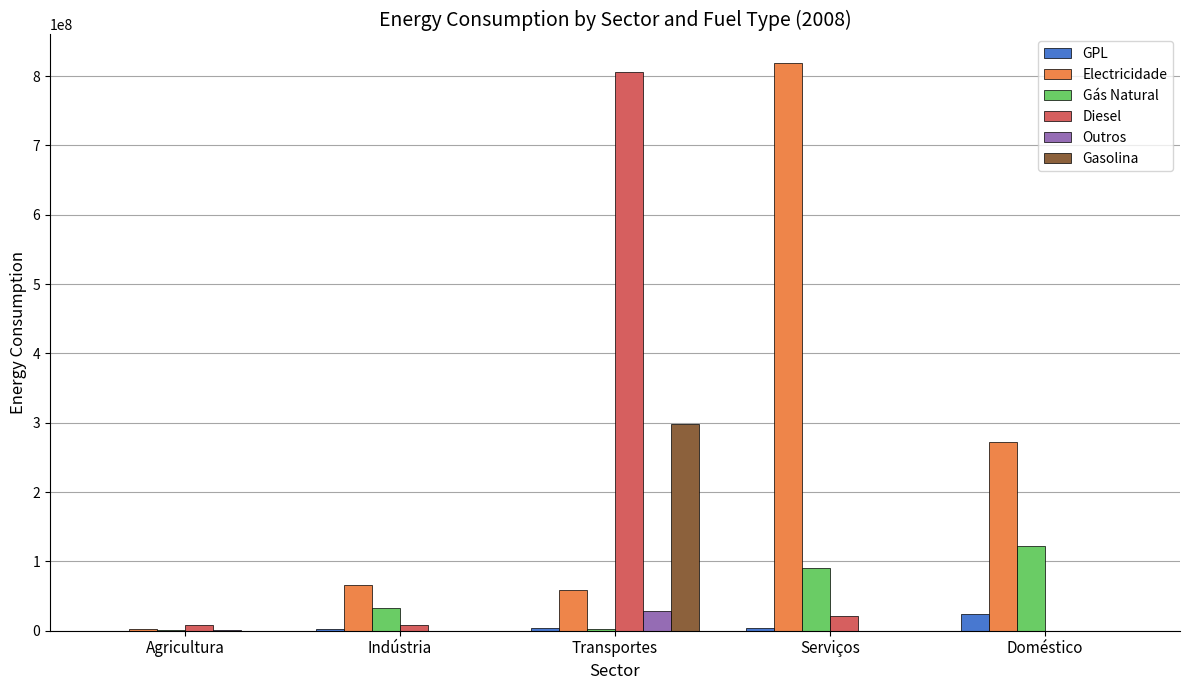

What is the maximum value for Gás Natural?

122168768.3